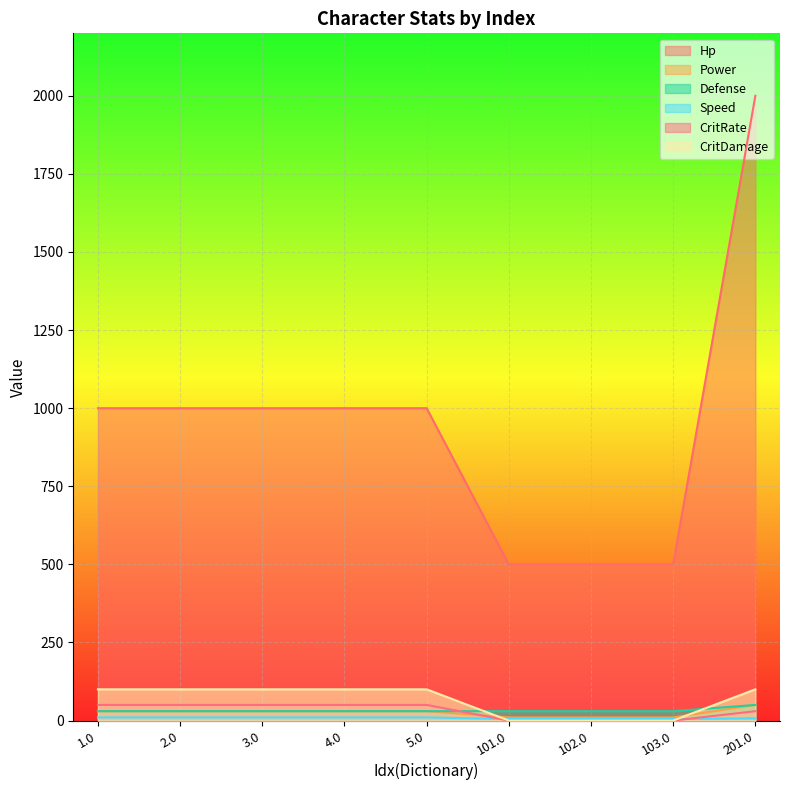

Is it true that Speed equals 7 at 103.0?

False